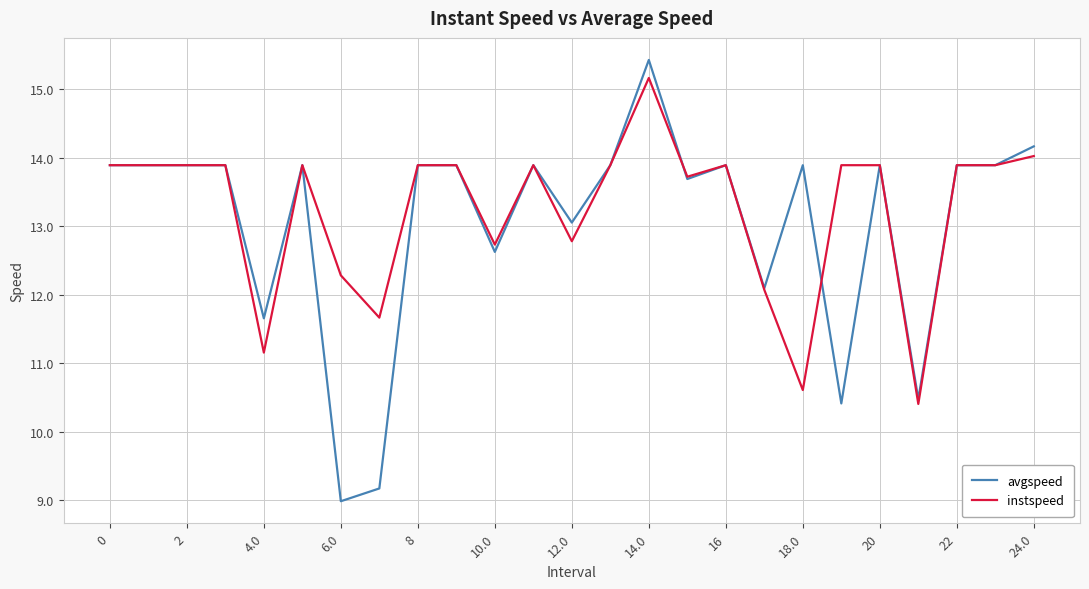

What is the minimum value shown in the chart?

9.0